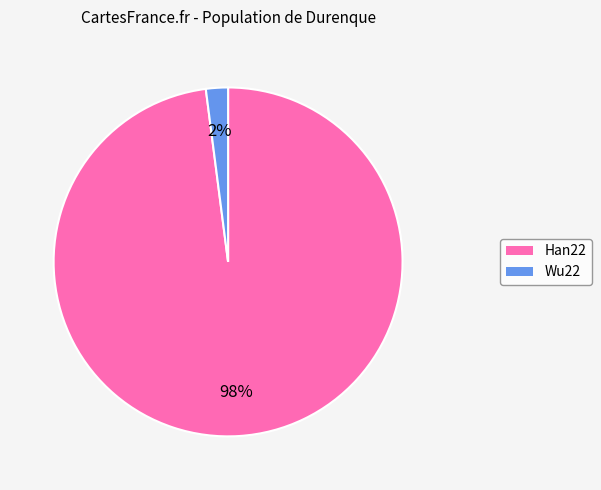

How many slices are in this pie chart?

2